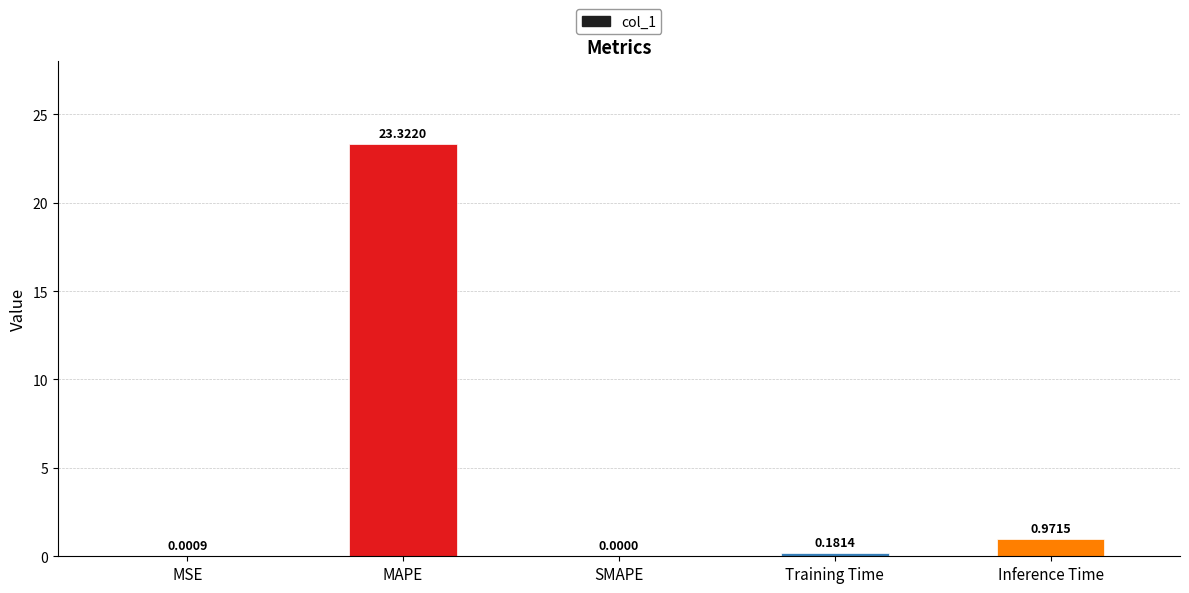

What is the sum of all values?

24.5